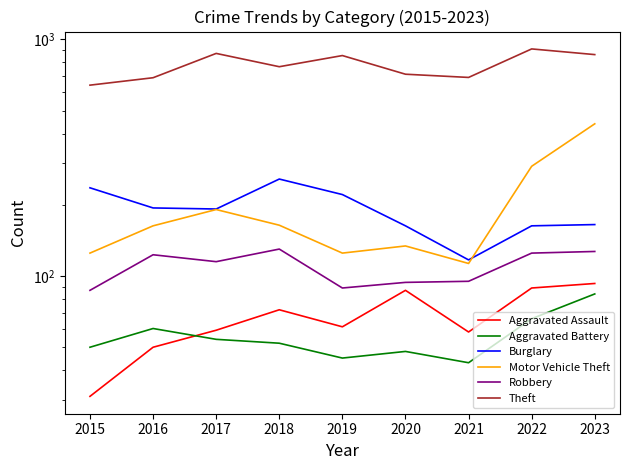

What is the value of the Robbery point at the 6th from the left?

94